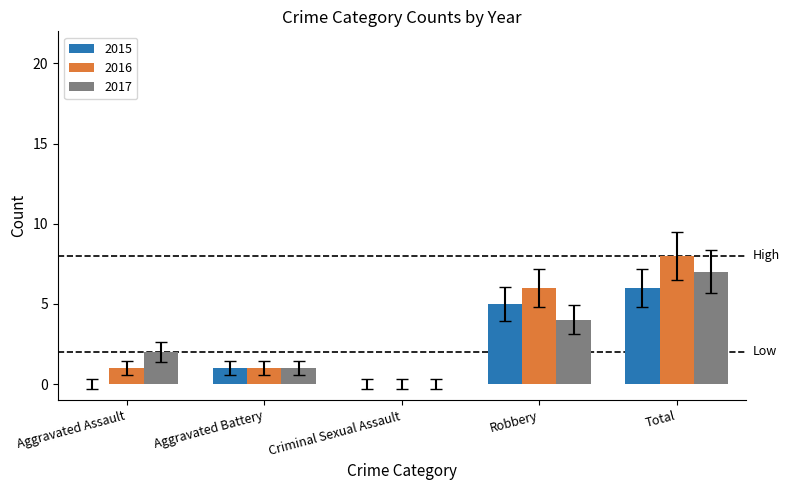

What is the approximate value of 2015 at Robbery?

5